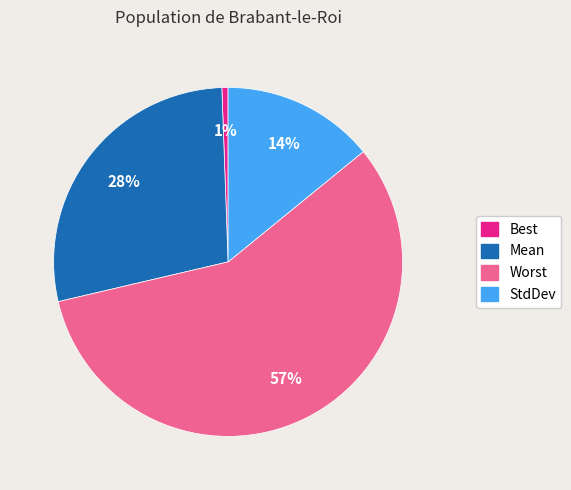

To the nearest percent, what percentage of the pie is Best?

1%